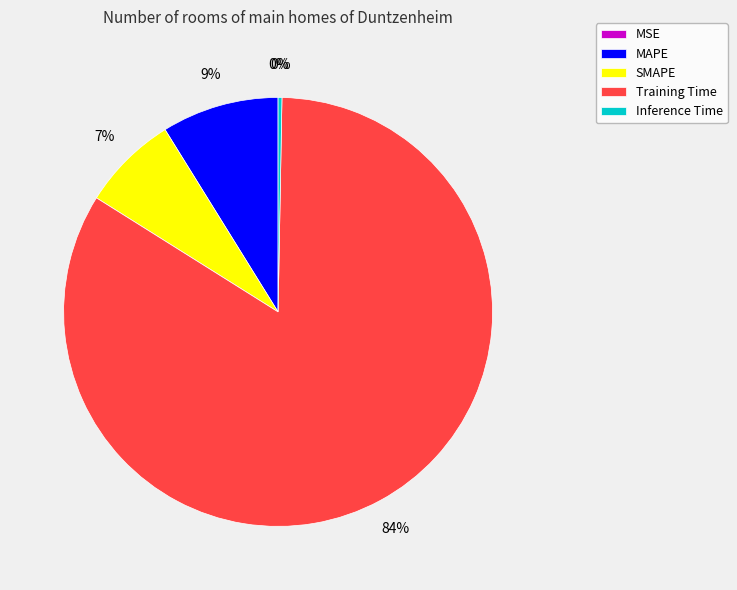

To the nearest percent, what is the difference between the largest and smallest slice percentages?

84%